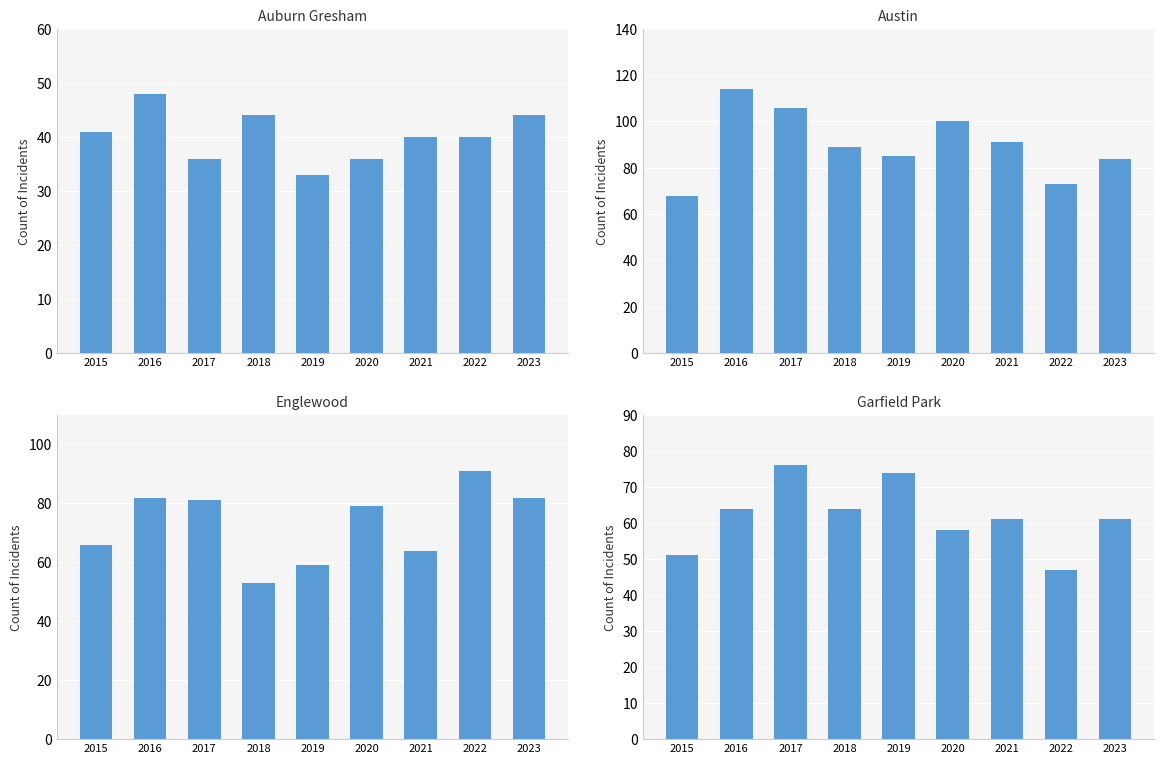

Between 2016 and 2019, which series saw the biggest shift?

Austin